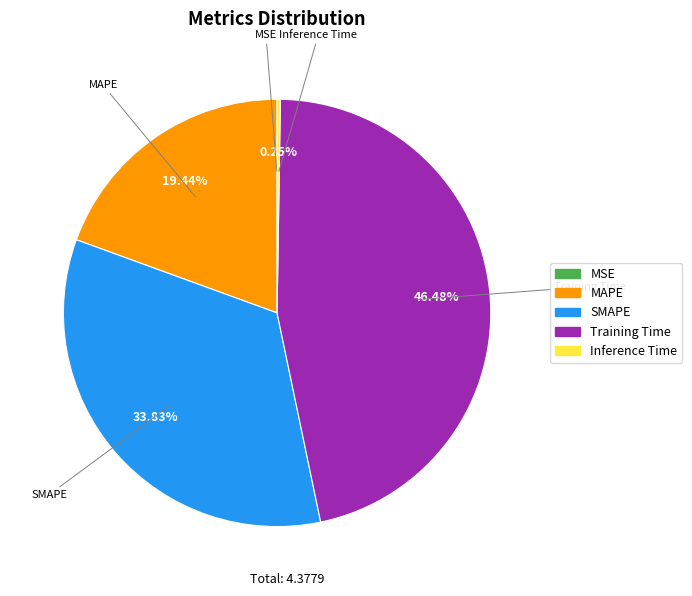

What is the largest slice in the pie chart?

Training Time